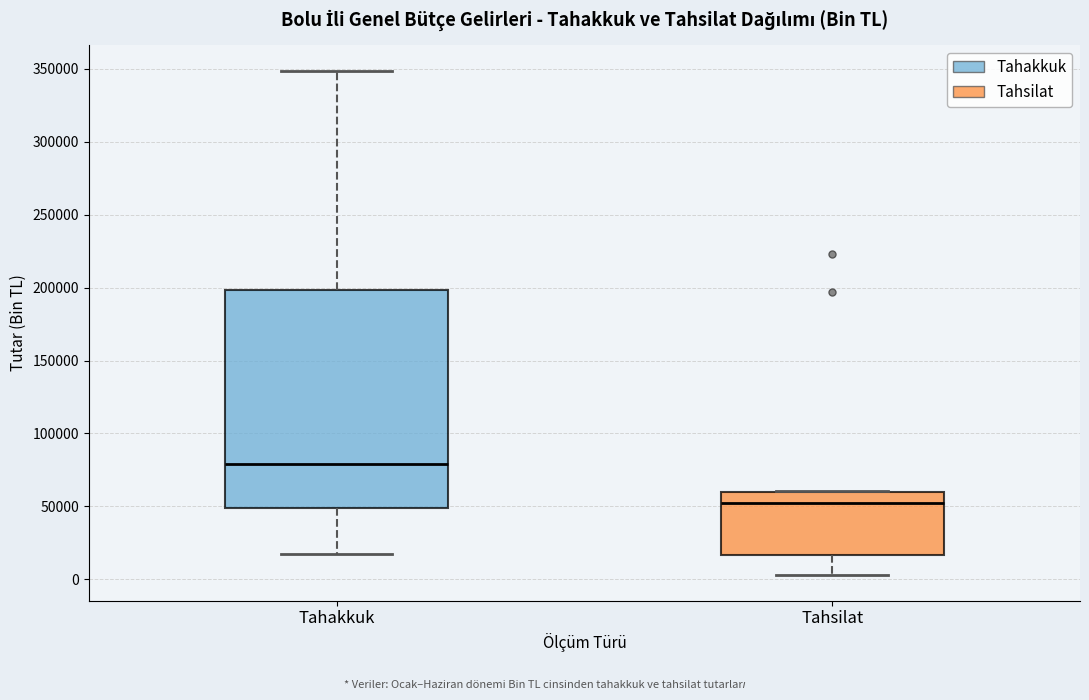

Where does the lower whisker of the box for Tahakkuk end on the y-axis? The values are not printed on the chart, so give them approximately, as read against the axis.

15000